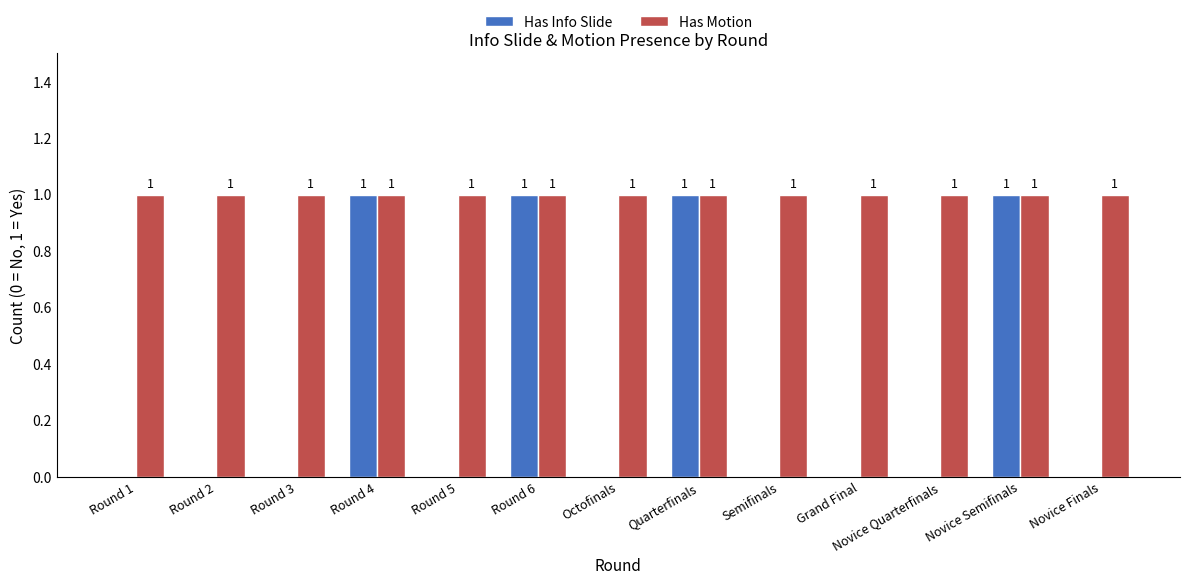

Count the number of categories in the chart.

13